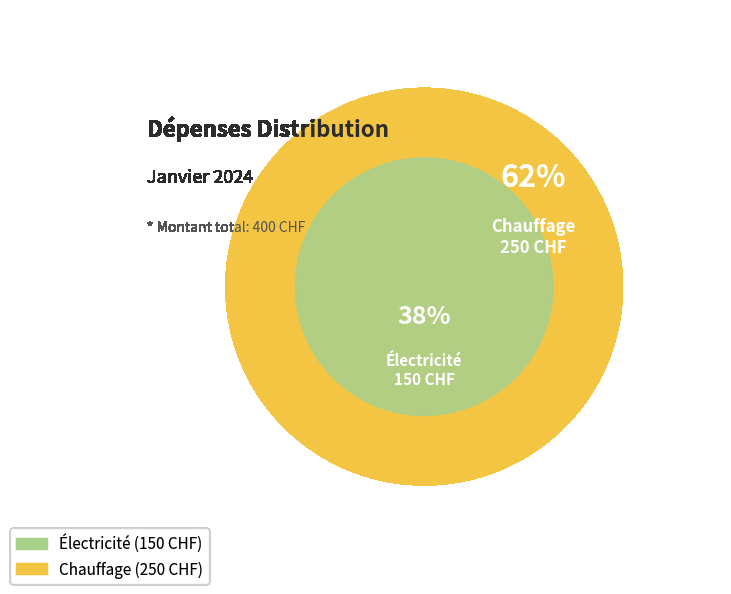

To the nearest percent, what portion does Électricité represent?

38%